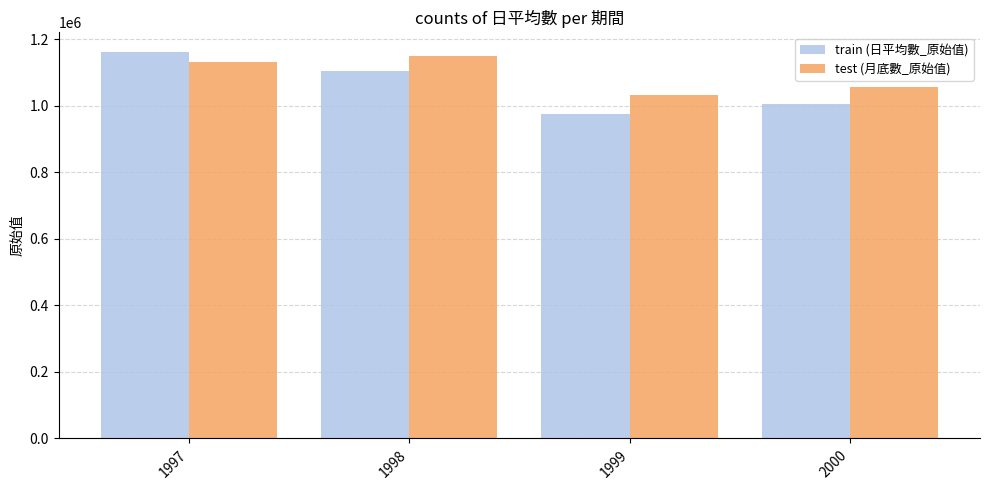

Which series has the largest total across all categories?

test (月底數_原始值)